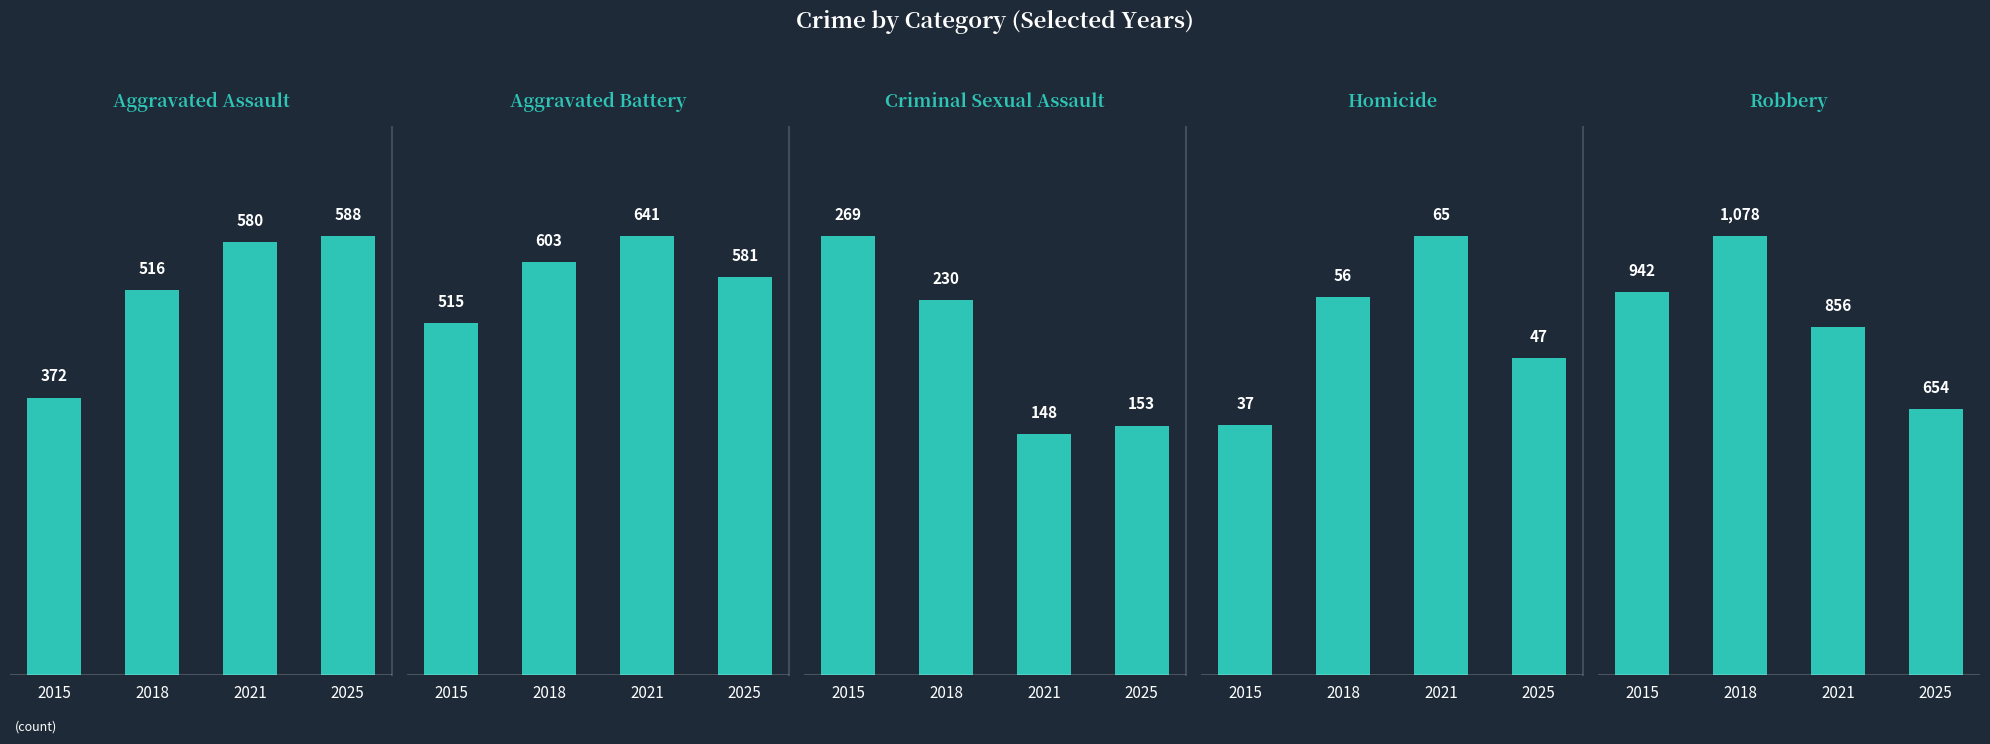

Rank the series at 2018 from lowest to highest value.

Homicide, Criminal Sexual Assault, Aggravated Assault, Aggravated Battery, Robbery